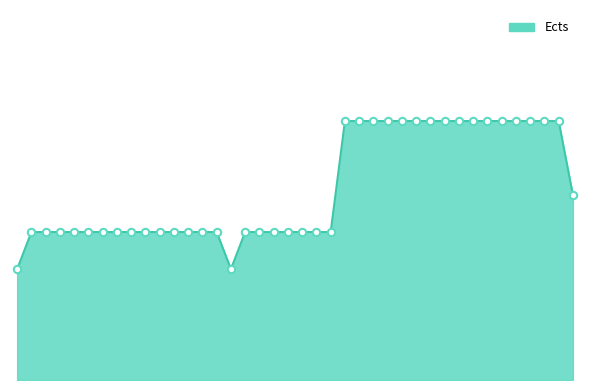

Approximately how many times larger is the value at 39 compared to 26?

0.7